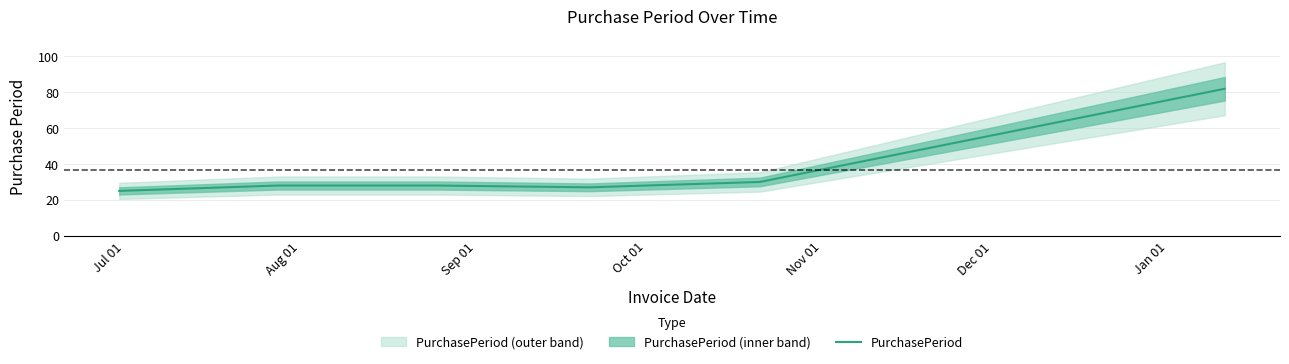

What is the lowest value of the PurchasePeriod series?

25